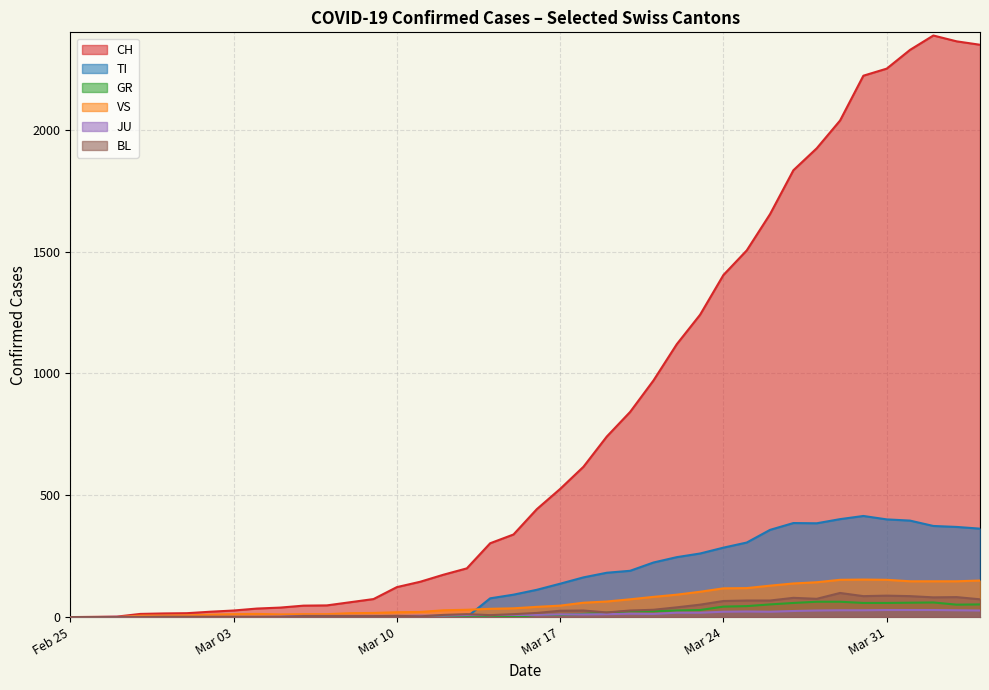

Which series has the widest spread of values?

CH